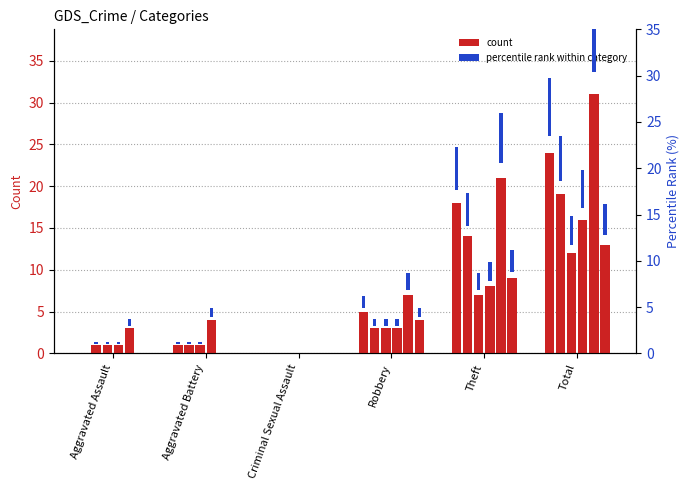

The value of 2018 at Aggravated Battery is 5. True or false?

False